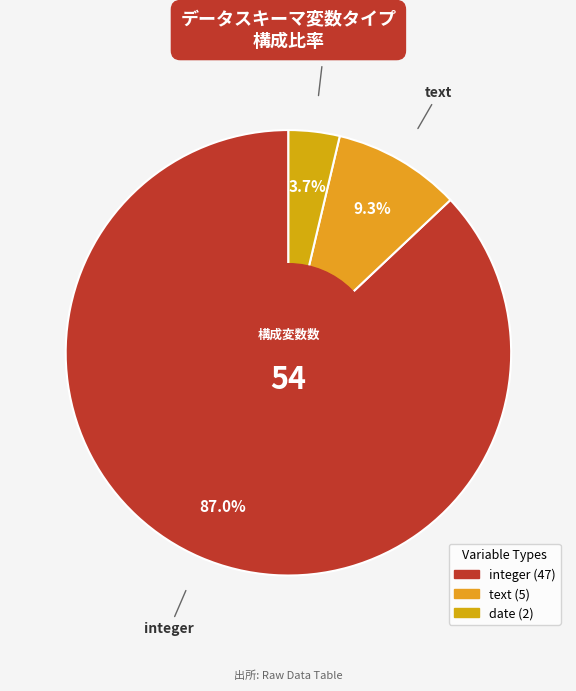

Approximately how many times larger is the value at integer compared to text?

9.4